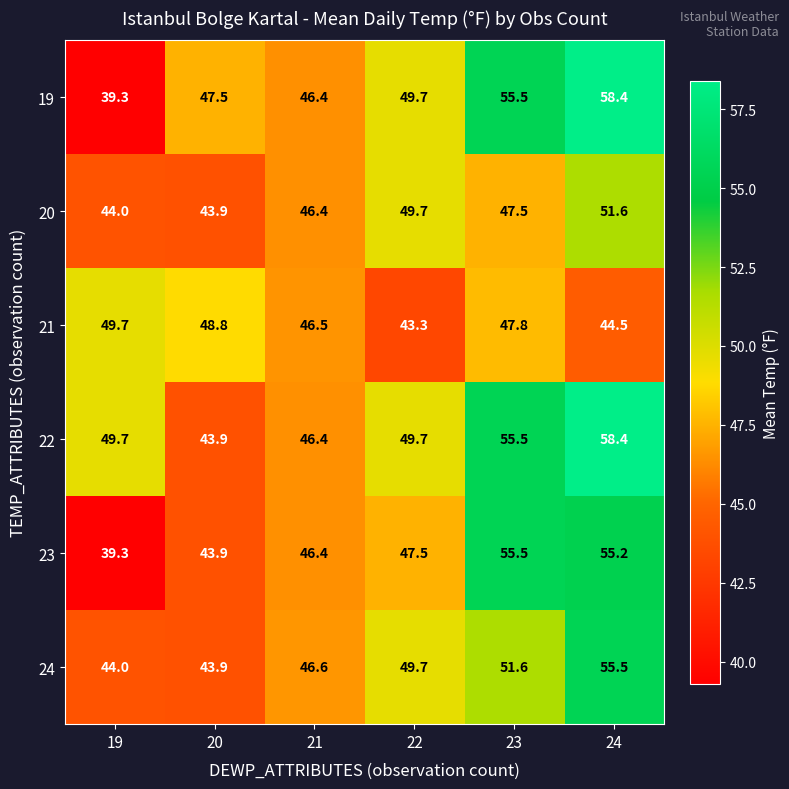

At which label does 24 reach its peak?

24